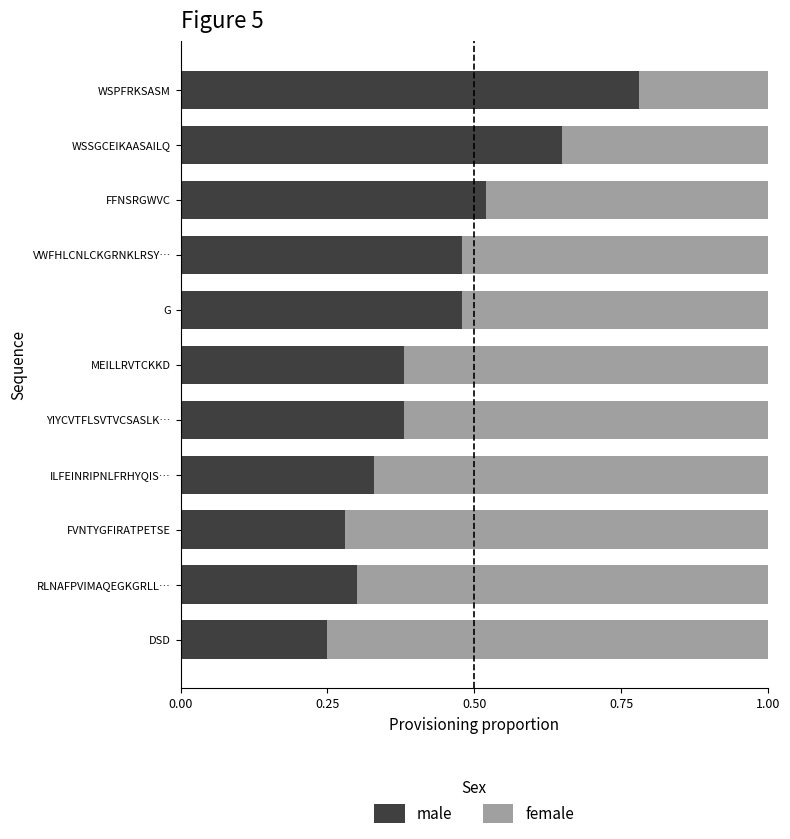

What is the total value across all series at FFNSRGWVC?

1.0